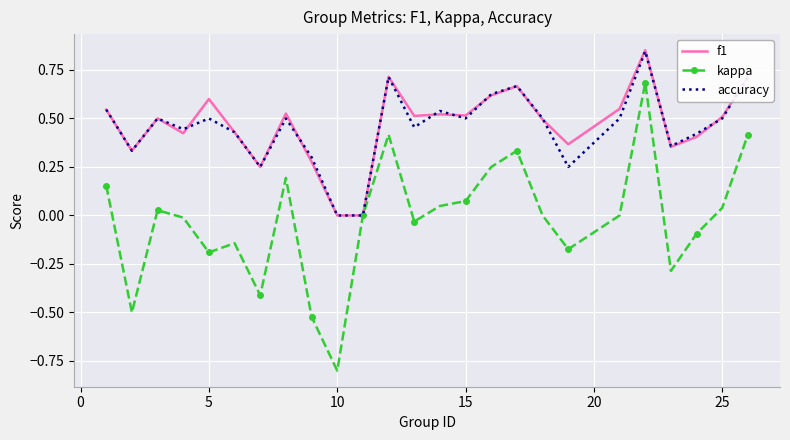

Which series has the largest range (max minus min)?

kappa